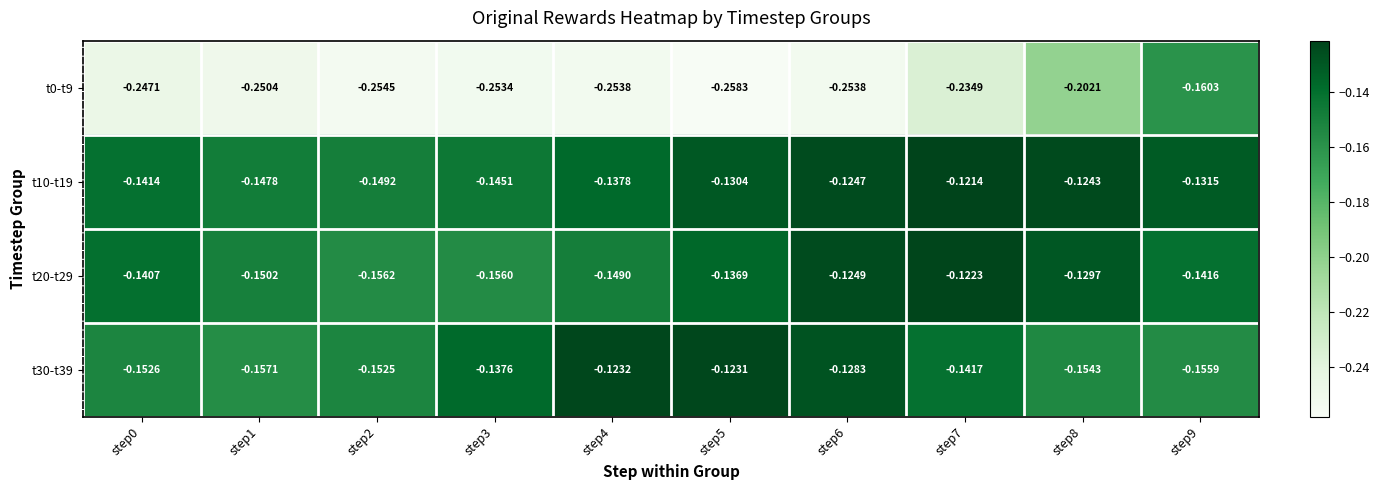

Is the value of t0-t9 at step3 greater than the value of t20-t29 at step2?

No